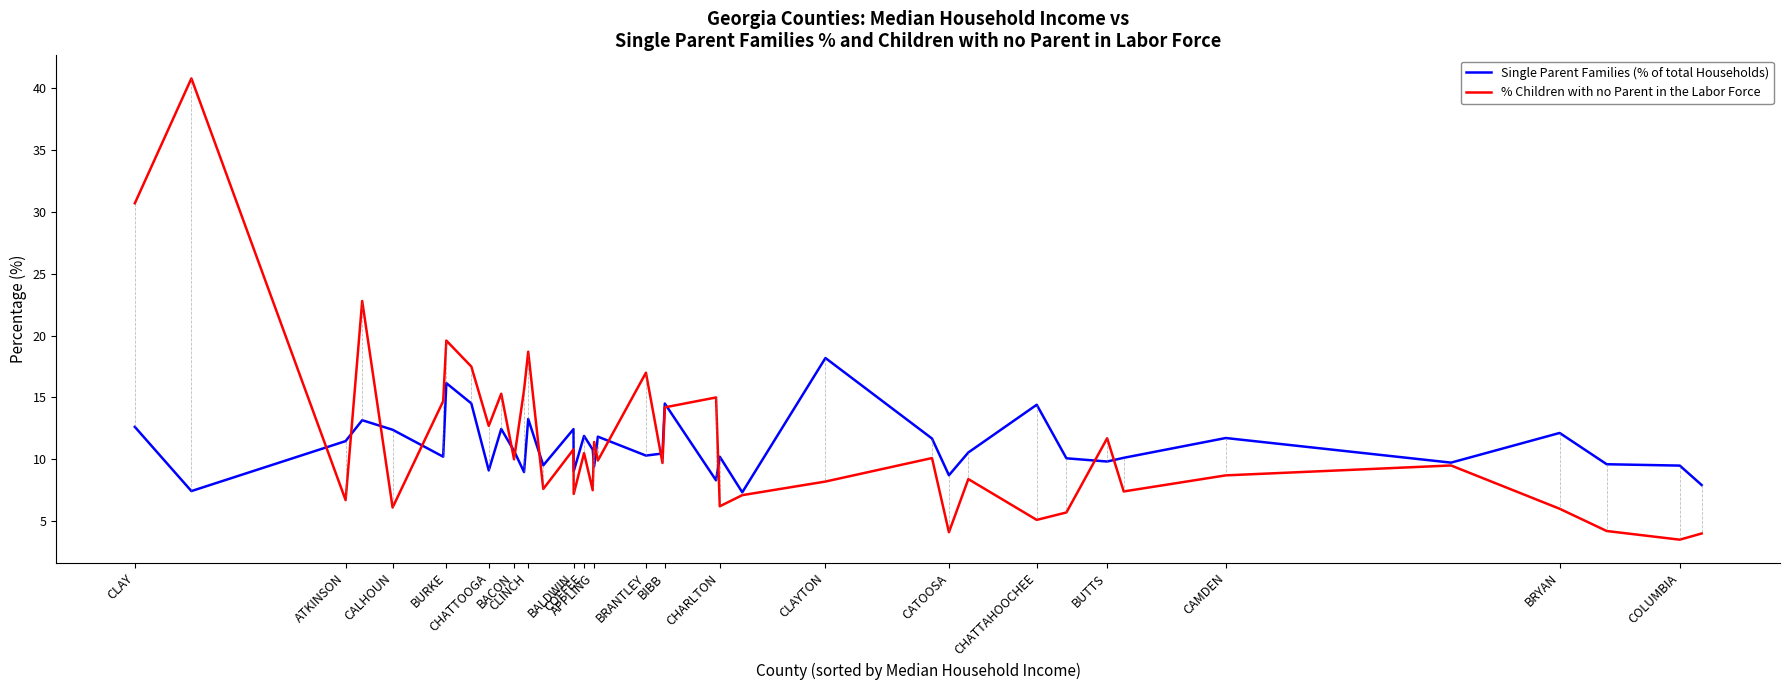

What is the lowest value of the % Children with no Parent in the Labor Force series?

3.5